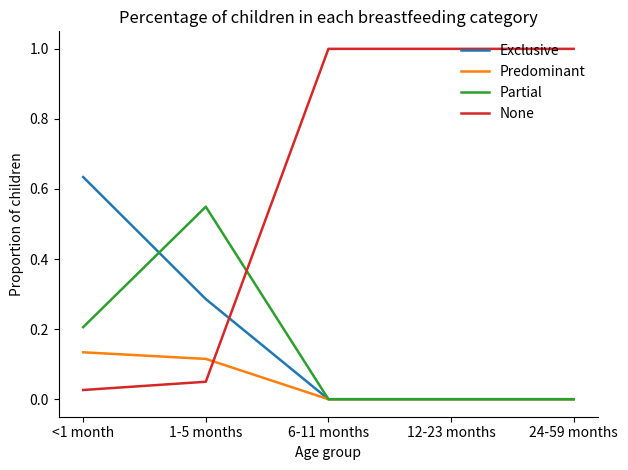

Which series has the widest spread of values?

None